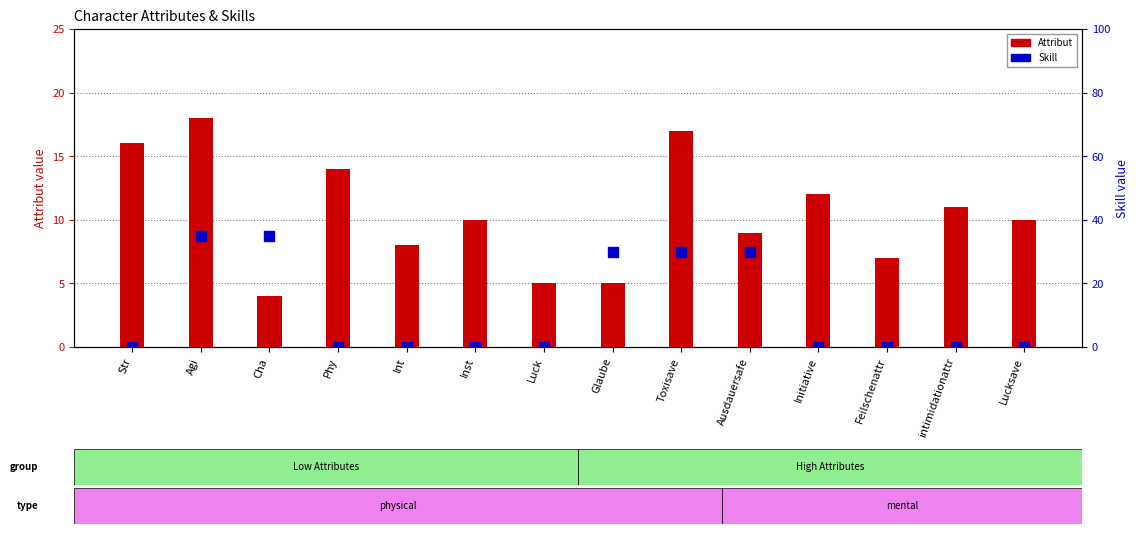

Is the value of Skill at Ausdauersafe greater than the value of Attribut at Cha?

Yes